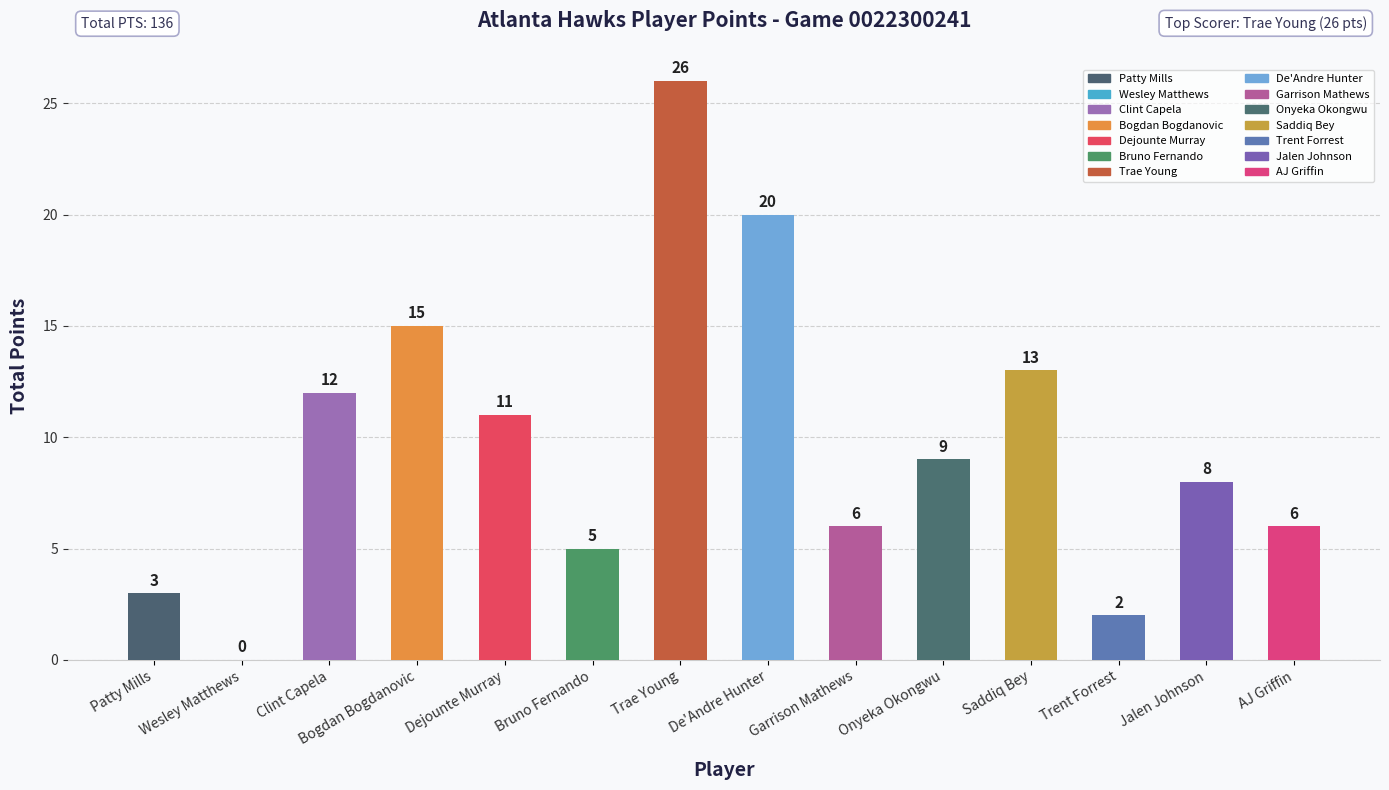

How many series are shown in this chart?

1